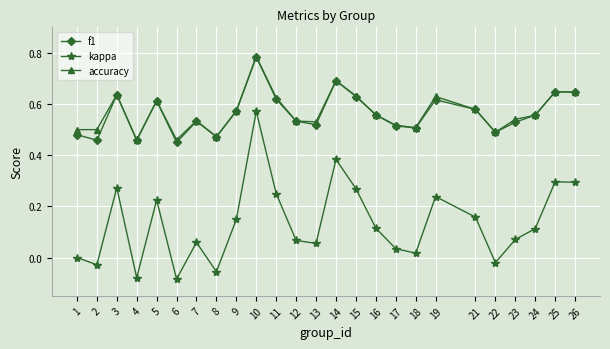

At which label does accuracy reach its peak?

10